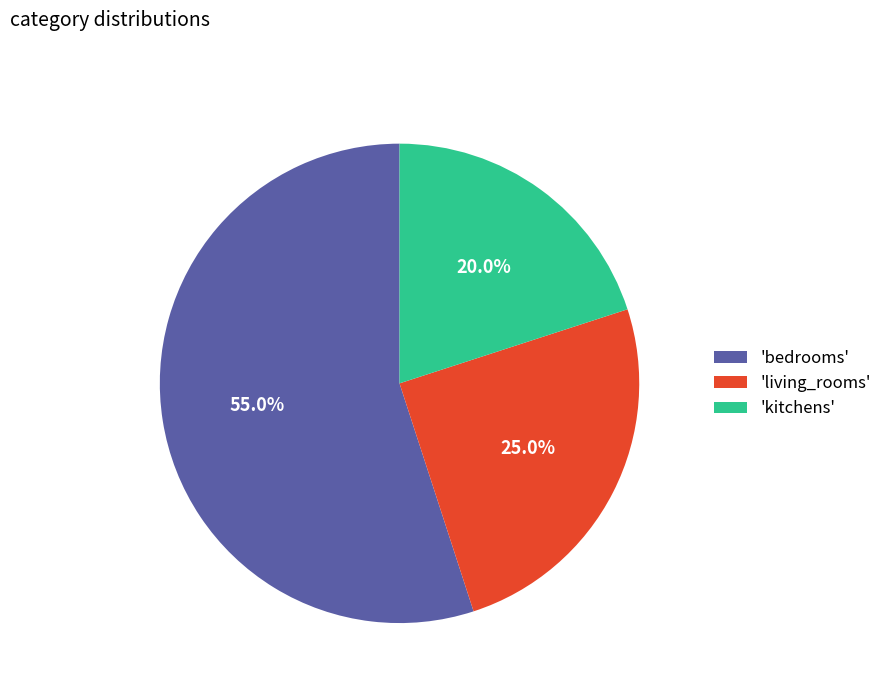

What portion of the pie excludes 'kitchens'?

80.0%